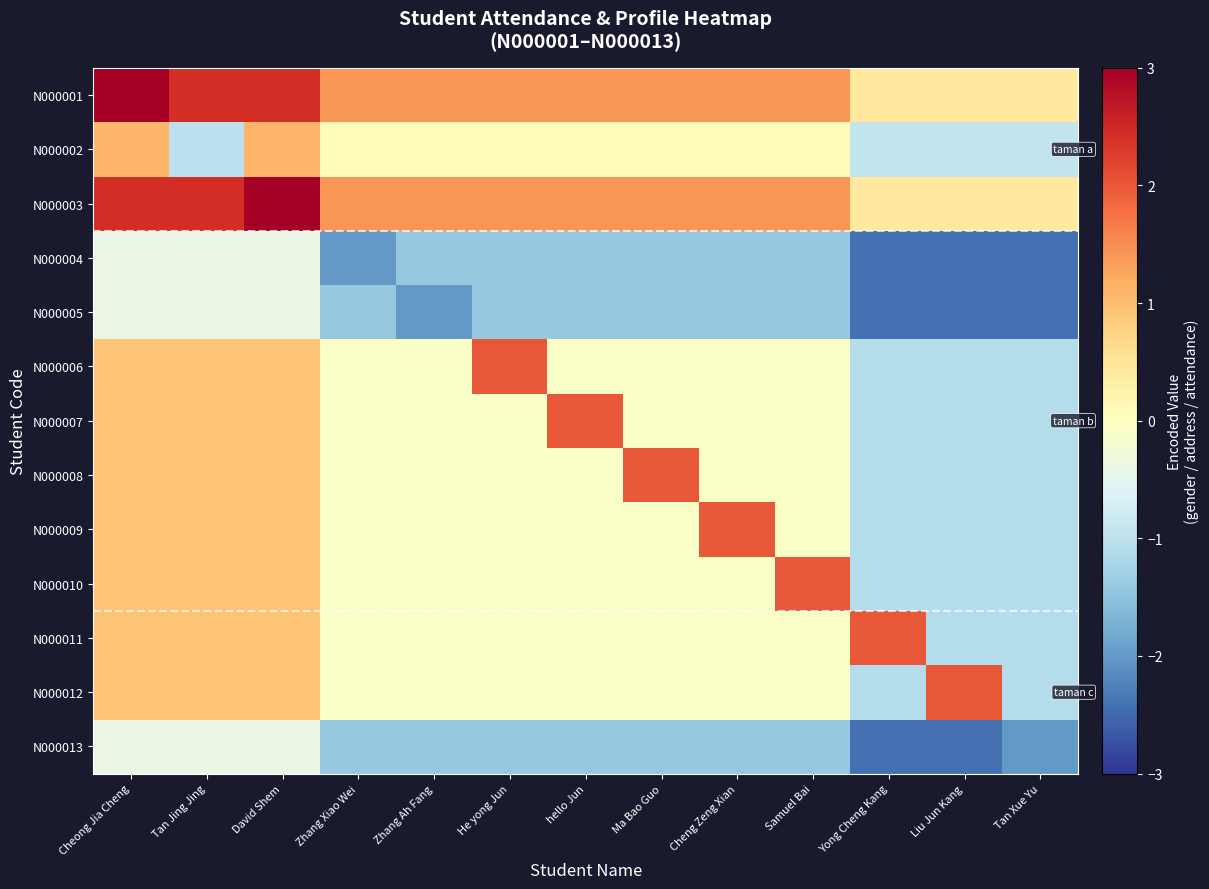

Reading left to right, transcribe all the data shown in this chart.

N000001: Cheong Jia Cheng=3.0	Tan Jing Jing=2.4	David Shem=2.4	Zhang Xiao Wei=1.4	Zhang Ah Fang=1.4	He yong Jun=1.4	hello Jun=1.4	Ma Bao Guo=1.4	Cheng Zeng Xian=1.4	Samuel Bai=1.4	Yong Cheng Kang=0.4	Liu Jun Kang=0.4	Tan Xue Yu=0.4
N000002: Cheong Jia Cheng=1.1	Tan Jing Jing=-1.0	David Shem=1.1	Zhang Xiao Wei=0.1	Zhang Ah Fang=0.1	He yong Jun=0.1	hello Jun=0.1	Ma Bao Guo=0.1	Cheng Zeng Xian=0.1	Samuel Bai=0.1	Yong Cheng Kang=-0.9	Liu Jun Kang=-0.9	Tan Xue Yu=-0.9
N000003: Cheong Jia Cheng=2.4	Tan Jing Jing=2.4	David Shem=3.0	Zhang Xiao Wei=1.4	Zhang Ah Fang=1.4	He yong Jun=1.4	hello Jun=1.4	Ma Bao Guo=1.4	Cheng Zeng Xian=1.4	Samuel Bai=1.4	Yong Cheng Kang=0.4	Liu Jun Kang=0.4	Tan Xue Yu=0.4
N000004: Cheong Jia Cheng=-0.4	Tan Jing Jing=-0.4	David Shem=-0.4	Zhang Xiao Wei=-2.0	Zhang Ah Fang=-1.4	He yong Jun=-1.4	hello Jun=-1.4	Ma Bao Guo=-1.4	Cheng Zeng Xian=-1.4	Samuel Bai=-1.4	Yong Cheng Kang=-2.4	Liu Jun Kang=-2.4	Tan Xue Yu=-2.4
N000005: Cheong Jia Cheng=-0.4	Tan Jing Jing=-0.4	David Shem=-0.4	Zhang Xiao Wei=-1.4	Zhang Ah Fang=-2.0	He yong Jun=-1.4	hello Jun=-1.4	Ma Bao Guo=-1.4	Cheng Zeng Xian=-1.4	Samuel Bai=-1.4	Yong Cheng Kang=-2.4	Liu Jun Kang=-2.4	Tan Xue Yu=-2.4
N000006: Cheong Jia Cheng=0.9	Tan Jing Jing=0.9	David Shem=0.9	Zhang Xiao Wei=-0.1	Zhang Ah Fang=-0.1	He yong Jun=2.0	hello Jun=-0.1	Ma Bao Guo=-0.1	Cheng Zeng Xian=-0.1	Samuel Bai=-0.1	Yong Cheng Kang=-1.1	Liu Jun Kang=-1.1	Tan Xue Yu=-1.1
N000007: Cheong Jia Cheng=0.9	Tan Jing Jing=0.9	David Shem=0.9	Zhang Xiao Wei=-0.1	Zhang Ah Fang=-0.1	He yong Jun=-0.1	hello Jun=2.0	Ma Bao Guo=-0.1	Cheng Zeng Xian=-0.1	Samuel Bai=-0.1	Yong Cheng Kang=-1.1	Liu Jun Kang=-1.1	Tan Xue Yu=-1.1
N000008: Cheong Jia Cheng=0.9	Tan Jing Jing=0.9	David Shem=0.9	Zhang Xiao Wei=-0.1	Zhang Ah Fang=-0.1	He yong Jun=-0.1	hello Jun=-0.1	Ma Bao Guo=2.0	Cheng Zeng Xian=-0.1	Samuel Bai=-0.1	Yong Cheng Kang=-1.1	Liu Jun Kang=-1.1	Tan Xue Yu=-1.1
N000009: Cheong Jia Cheng=0.9	Tan Jing Jing=0.9	David Shem=0.9	Zhang Xiao Wei=-0.1	Zhang Ah Fang=-0.1	He yong Jun=-0.1	hello Jun=-0.1	Ma Bao Guo=-0.1	Cheng Zeng Xian=2.0	Samuel Bai=-0.1	Yong Cheng Kang=-1.1	Liu Jun Kang=-1.1	Tan Xue Yu=-1.1
N000010: Cheong Jia Cheng=0.9	Tan Jing Jing=0.9	David Shem=0.9	Zhang Xiao Wei=-0.1	Zhang Ah Fang=-0.1	He yong Jun=-0.1	hello Jun=-0.1	Ma Bao Guo=-0.1	Cheng Zeng Xian=-0.1	Samuel Bai=2.0	Yong Cheng Kang=-1.1	Liu Jun Kang=-1.1	Tan Xue Yu=-1.1
N000011: Cheong Jia Cheng=0.9	Tan Jing Jing=0.9	David Shem=0.9	Zhang Xiao Wei=-0.1	Zhang Ah Fang=-0.1	He yong Jun=-0.1	hello Jun=-0.1	Ma Bao Guo=-0.1	Cheng Zeng Xian=-0.1	Samuel Bai=-0.1	Yong Cheng Kang=2.0	Liu Jun Kang=-1.1	Tan Xue Yu=-1.1
N000012: Cheong Jia Cheng=0.9	Tan Jing Jing=0.9	David Shem=0.9	Zhang Xiao Wei=-0.1	Zhang Ah Fang=-0.1	He yong Jun=-0.1	hello Jun=-0.1	Ma Bao Guo=-0.1	Cheng Zeng Xian=-0.1	Samuel Bai=-0.1	Yong Cheng Kang=-1.1	Liu Jun Kang=2.0	Tan Xue Yu=-1.1
N000013: Cheong Jia Cheng=-0.4	Tan Jing Jing=-0.4	David Shem=-0.4	Zhang Xiao Wei=-1.4	Zhang Ah Fang=-1.4	He yong Jun=-1.4	hello Jun=-1.4	Ma Bao Guo=-1.4	Cheng Zeng Xian=-1.4	Samuel Bai=-1.4	Yong Cheng Kang=-2.4	Liu Jun Kang=-2.4	Tan Xue Yu=-2.0